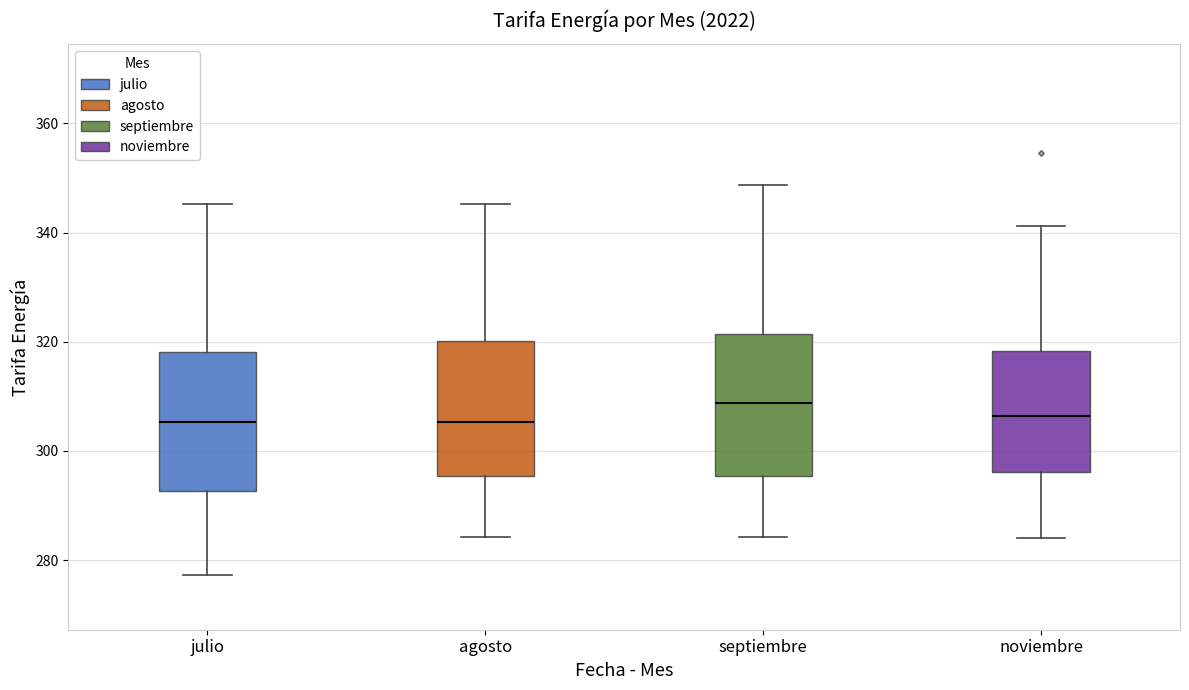

Reading left to right, transcribe this box plot: for each box, give where its median line is, the range the box spans, and where its two whiskers end, as read against the y-axis. The values are not printed on the chart, so give them approximately, as read against the axis.

julio: median 306, box 292 to 318, whiskers 278 to 346
agosto: median 306, box 296 to 320, whiskers 284 to 346
septiembre: median 308, box 296 to 322, whiskers 284 to 348
noviembre: median 306, box 296 to 318, whiskers 284 to 342